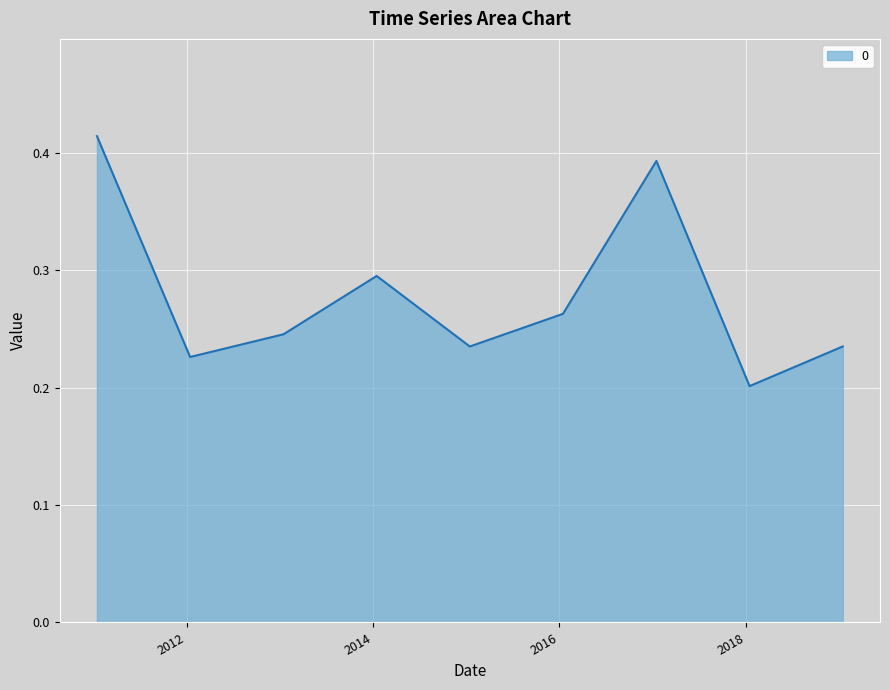

How many interior local peaks (higher than both neighbors) does the data have?

2